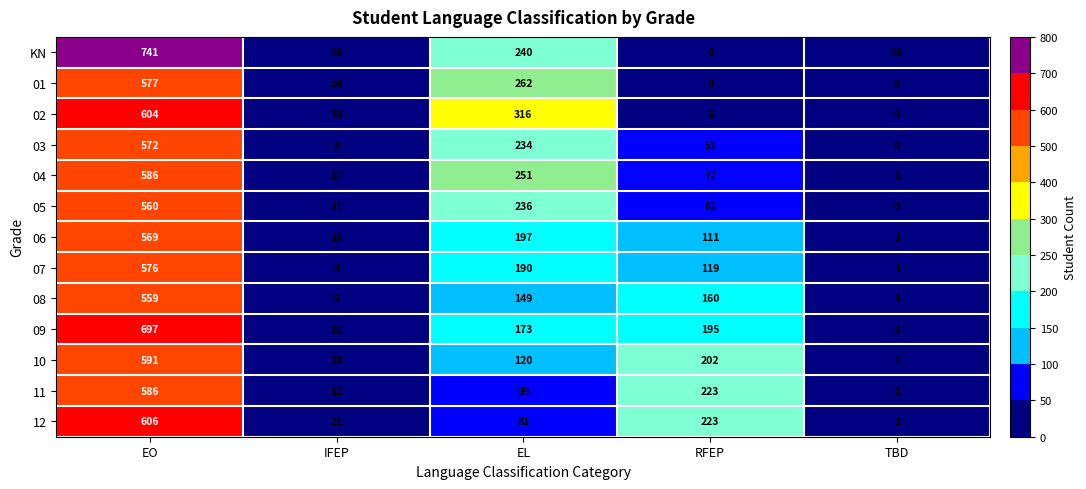

What is the sum of all 12 values?

932